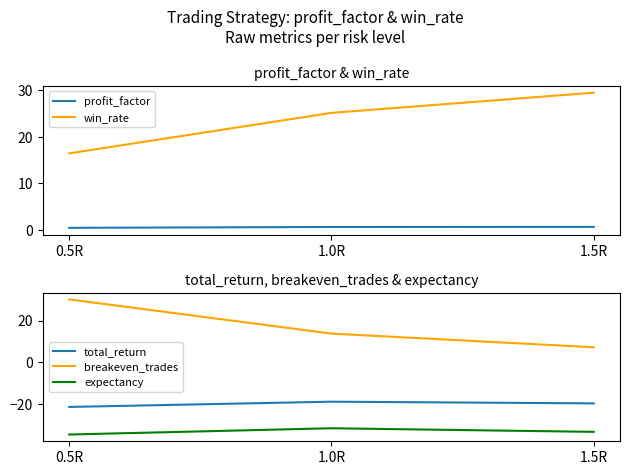

Reading right to left, what are all the values shown in this chart?

profit_factor: 1.5R=0.7	1.0R=0.6	0.5R=0.5
win_rate: 1.5R=29.4	1.0R=25.1	0.5R=16.4
total_return: 1.5R=-19.7	1.0R=-18.9	0.5R=-21.4
breakeven_trades: 1.5R=7.2	1.0R=13.8	0.5R=30.1
expectancy: 1.5R=-33.4	1.0R=-31.6	0.5R=-34.6